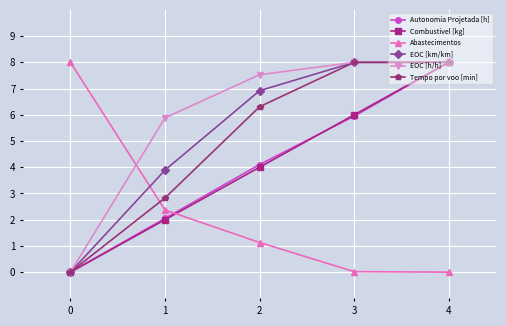

How many lines are shown in the chart?

6